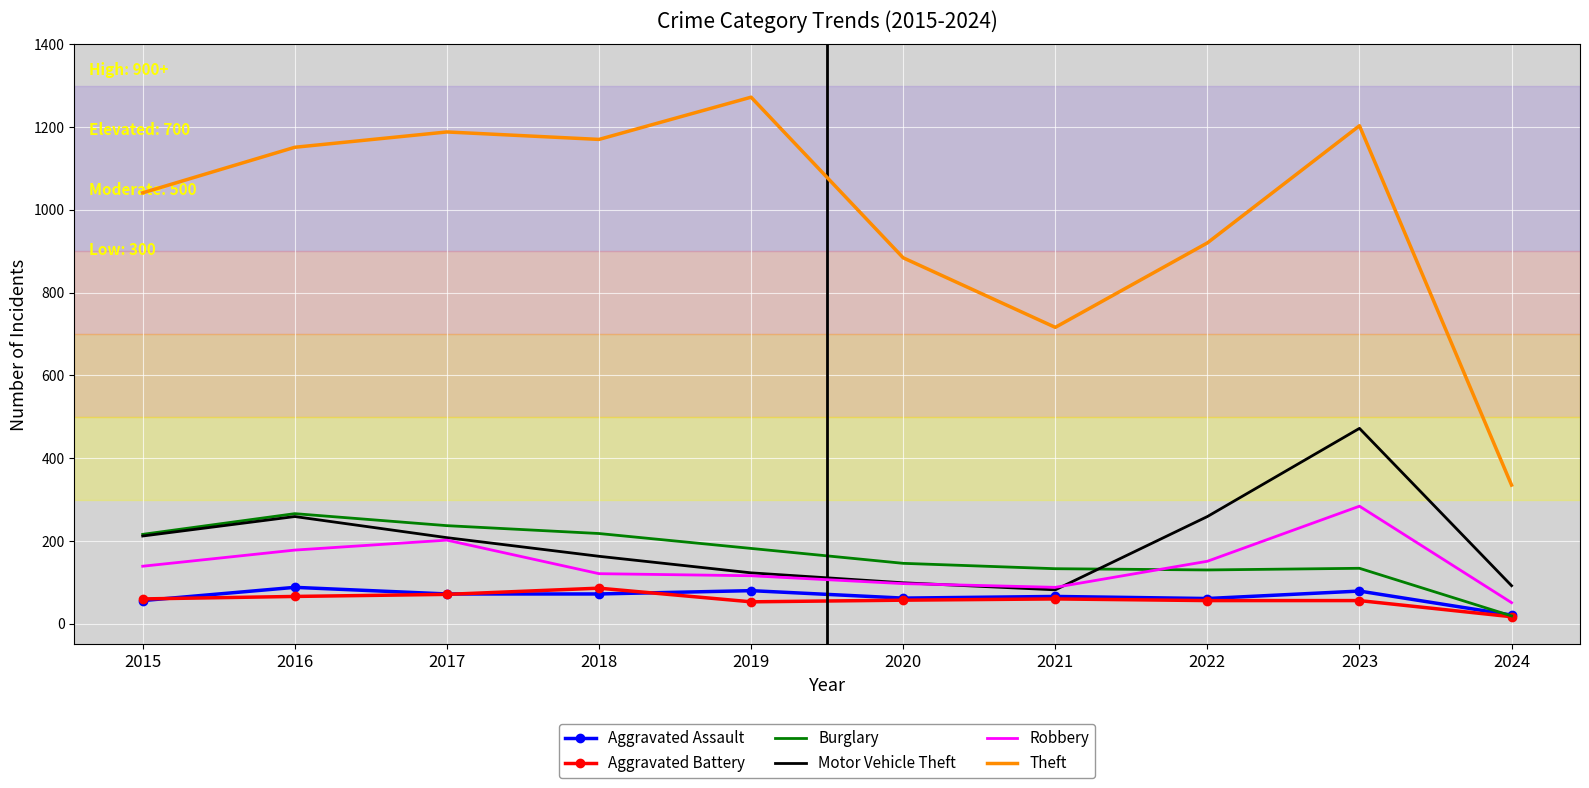

At which category is the sum across all series the highest?

2023